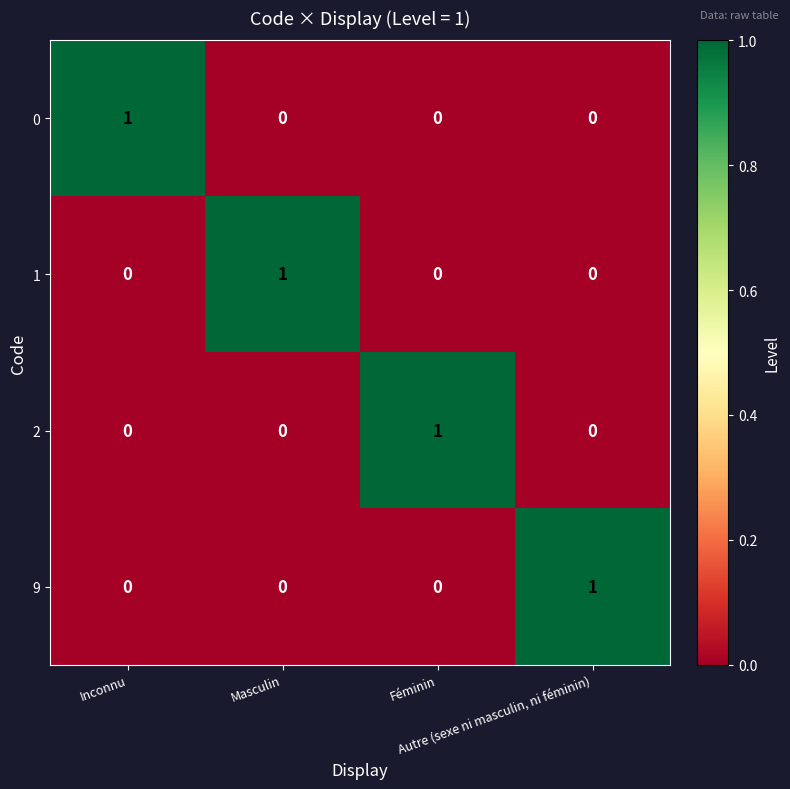

What is the spread (max minus min) of values at Masculin?

1